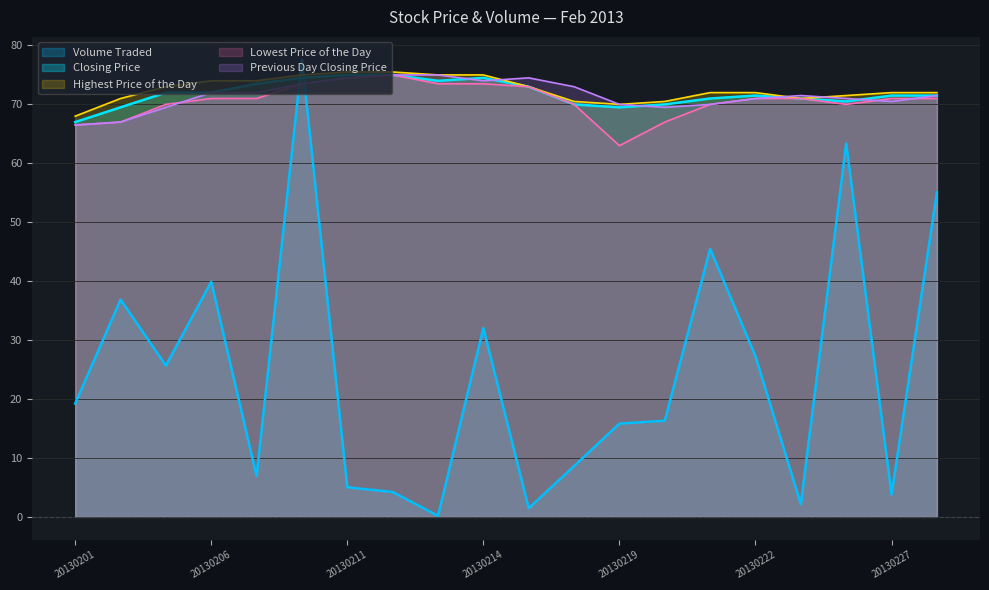

The Closing Price series shows 34.6 at 20130204. True or false?

False